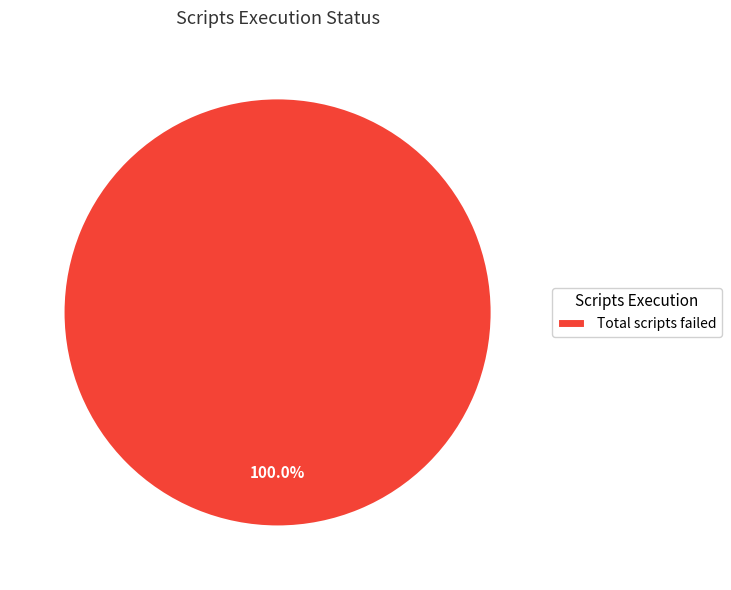

Rank the categories by value from lowest to highest.

Total scripts failed